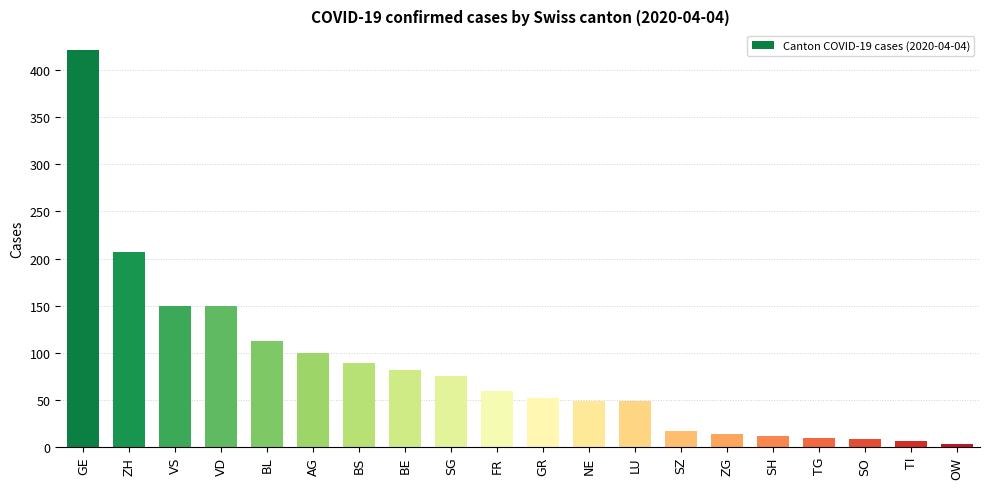

What value does the data have at GR, to the nearest 10?

50